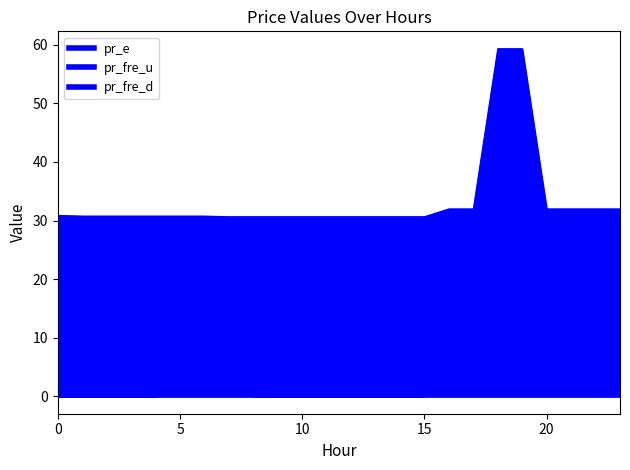

Where is the first local maximum for pr_fre_u_line?

6